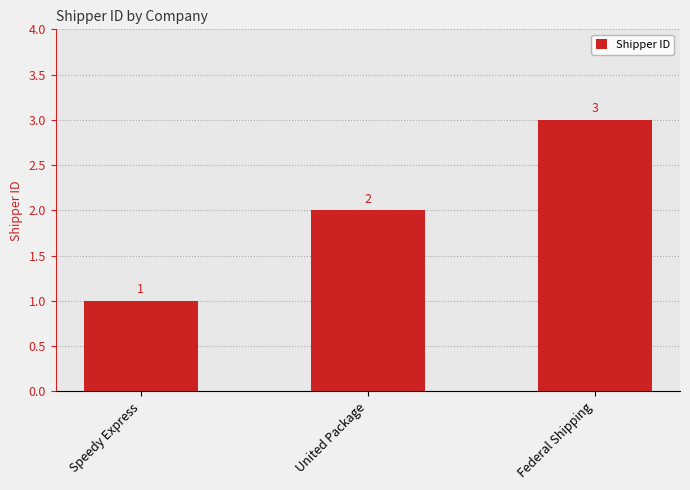

What is the value of the 3rd bar from the left?

3